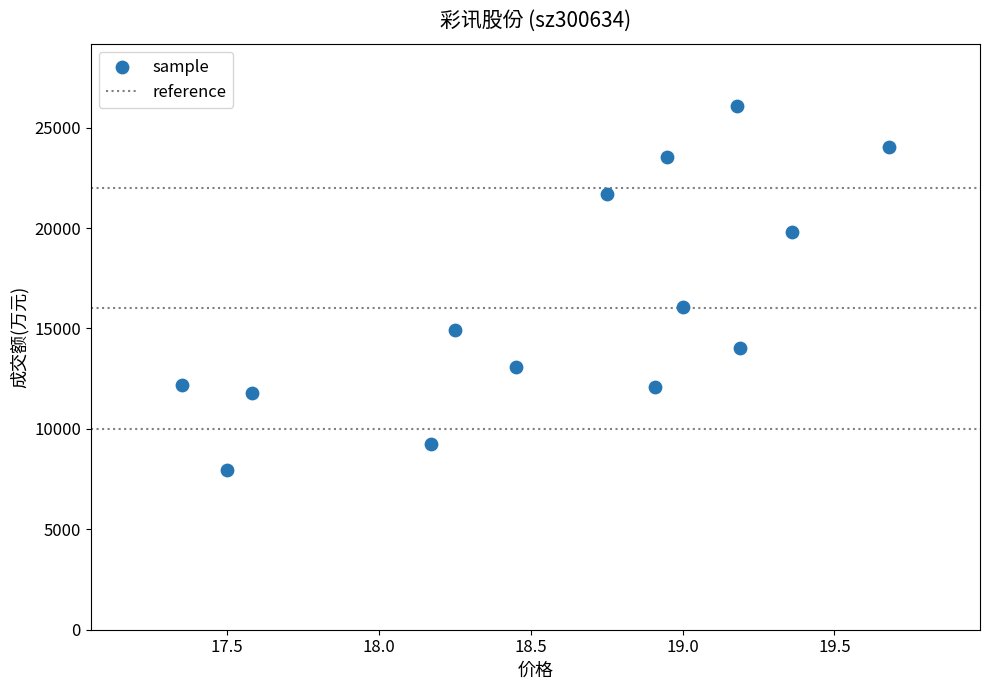

How many points are shown in the scatter plot?

14